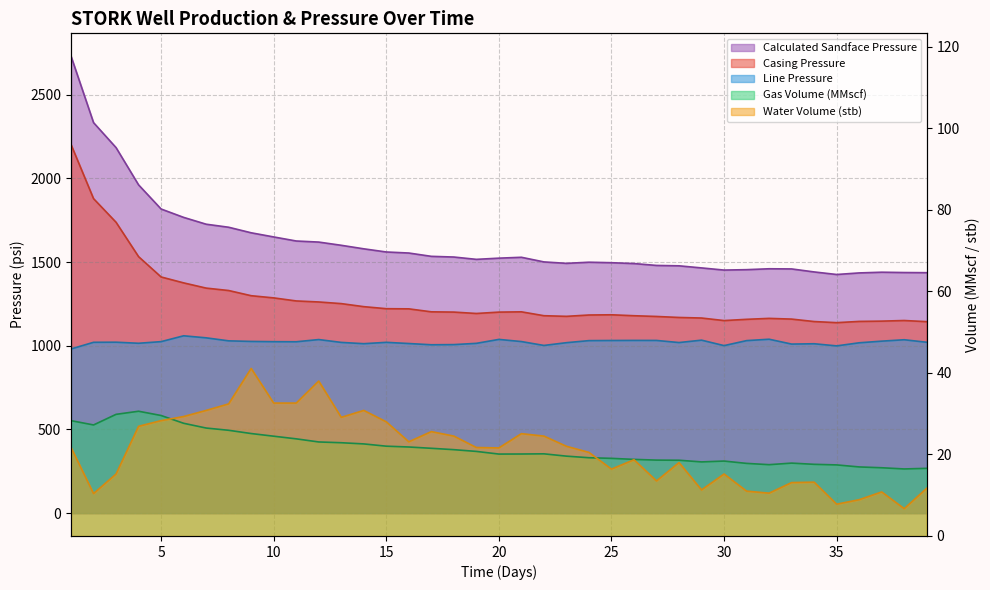

What are all the series names shown in the legend?

Gas Volume, Water Volume, Line Pressure, Casing Pressure, Calculated Sandface Pressure